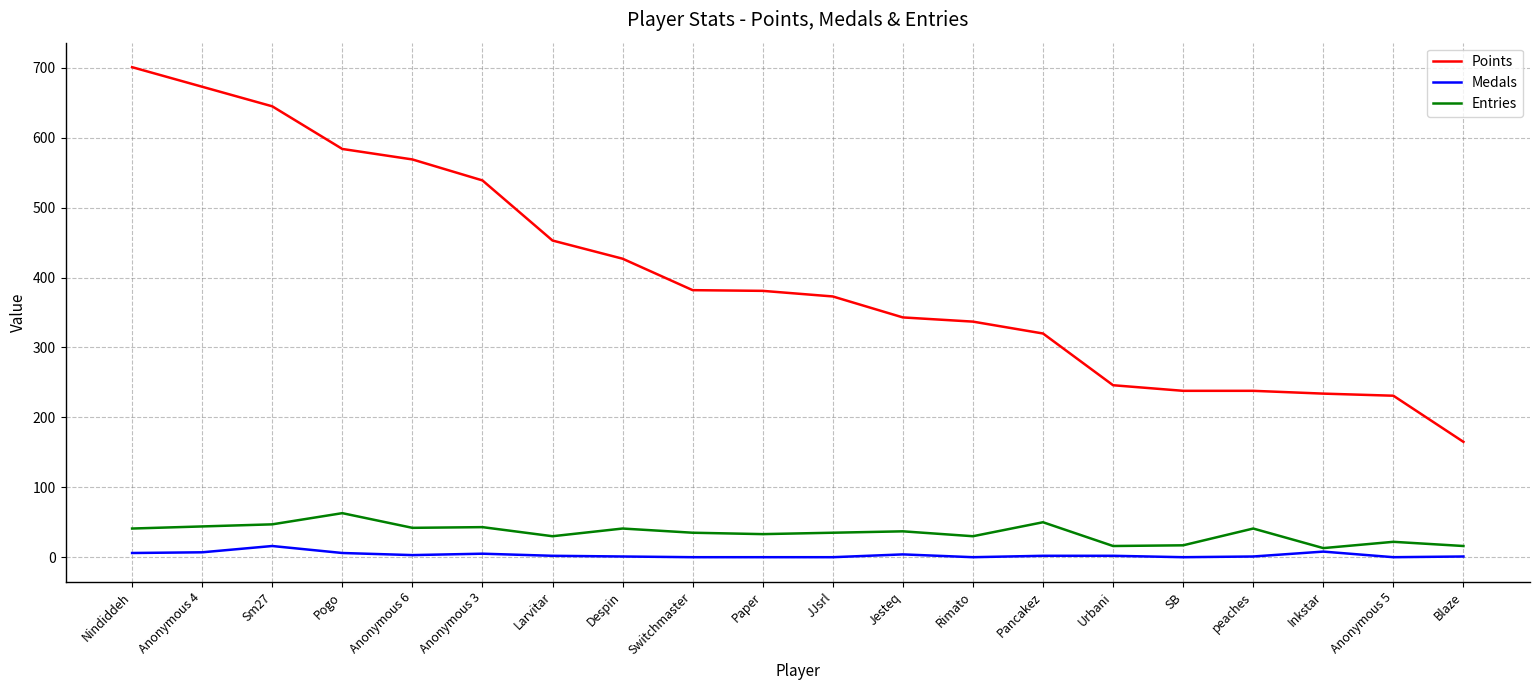

What is the minimum value for Points?

165